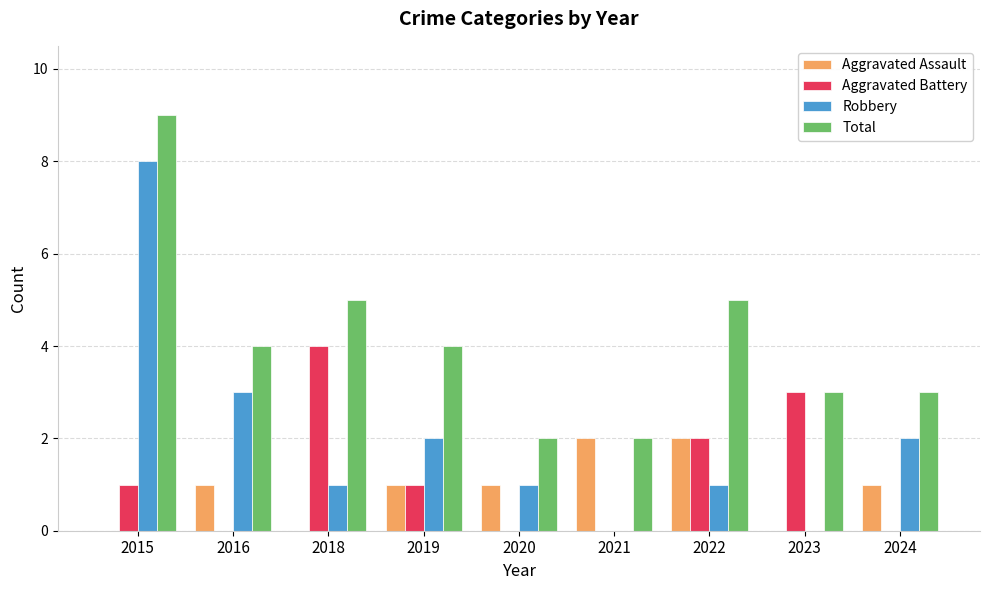

True or false: Total has a value of 2 at 2016.

False